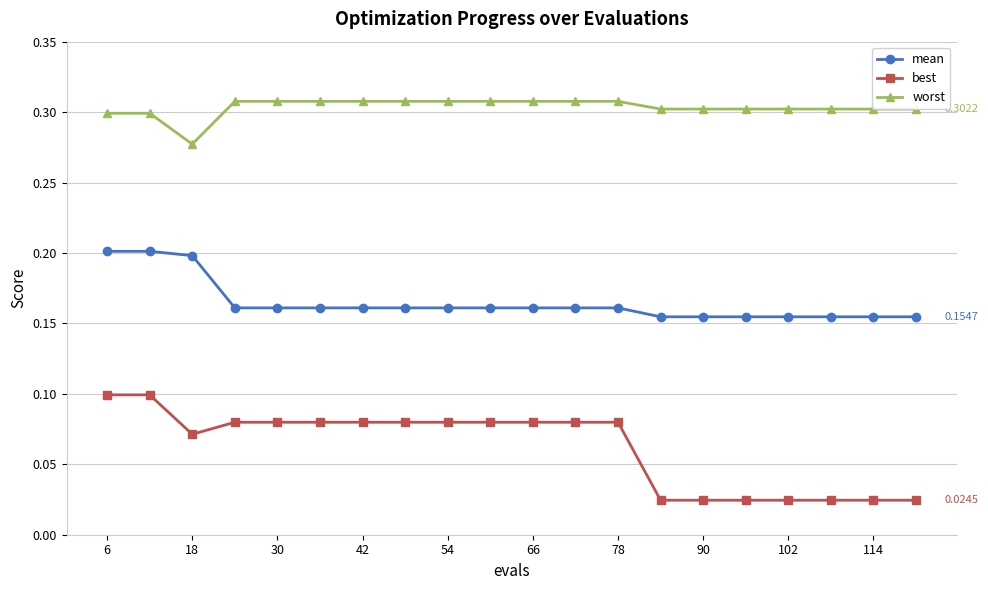

Which series has the largest range (max minus min)?

best